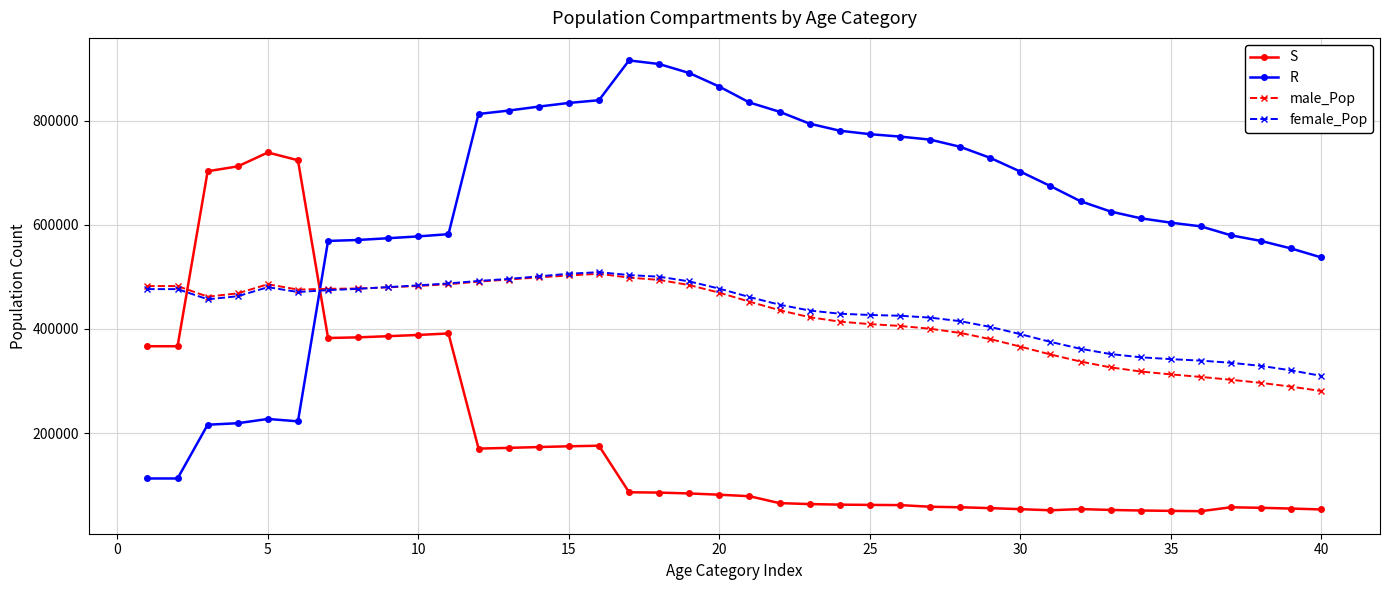

Which series has the largest range (max minus min)?

R